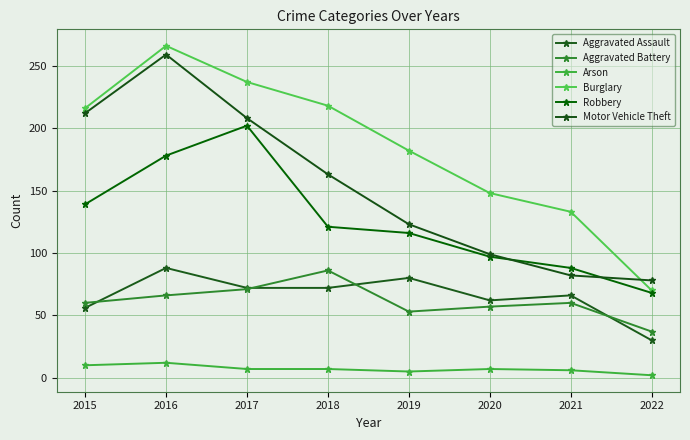

How many lines are shown in the chart?

6